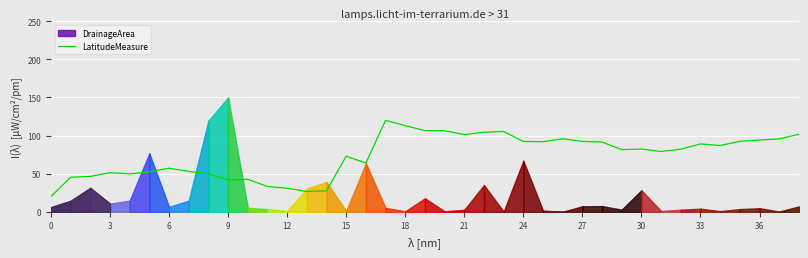

At which label is LatitudeMeasure closest to 70?

15